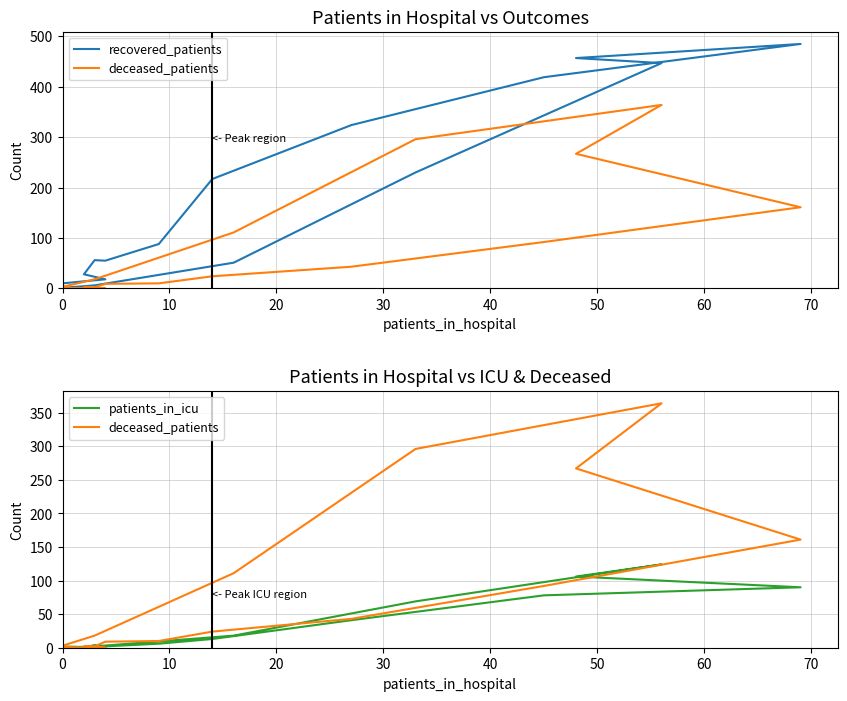

How many lines are shown in the chart?

3